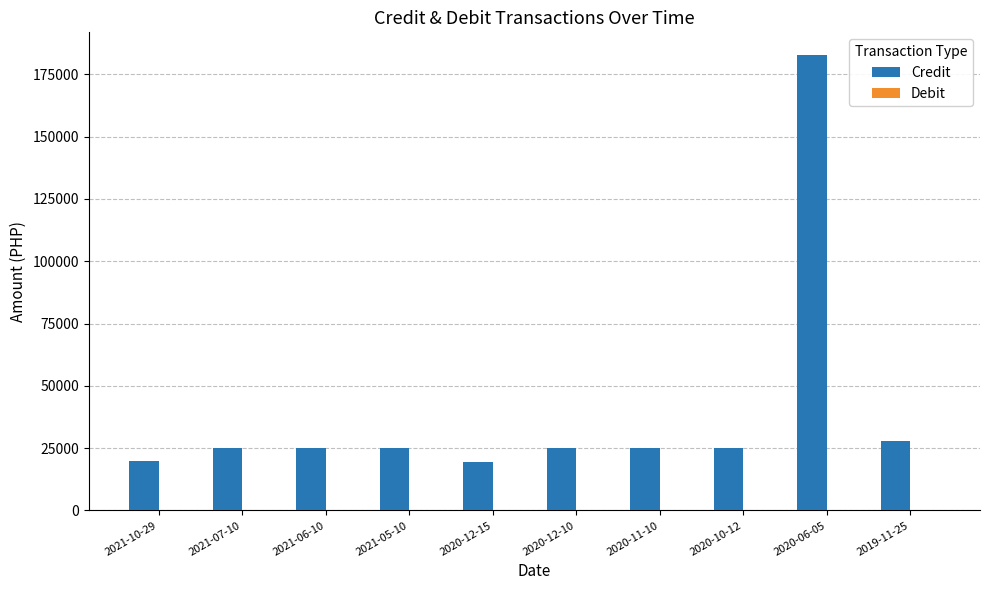

What is the change in value from 2020-06-05 to 2019-11-25?

-154721